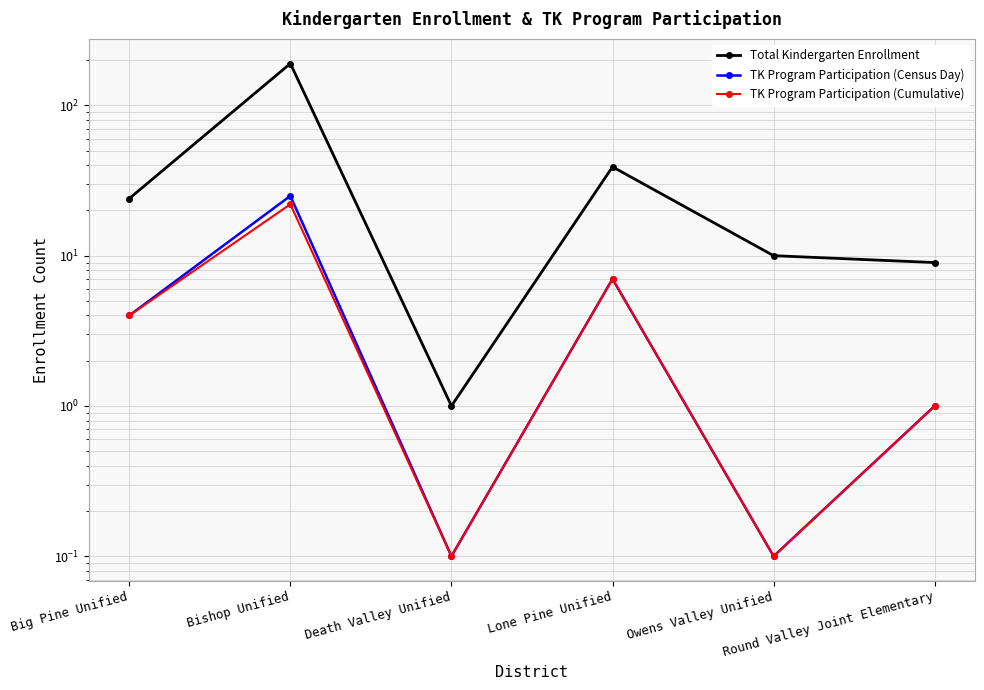

At which category is the sum across all series the highest?

Bishop Unified